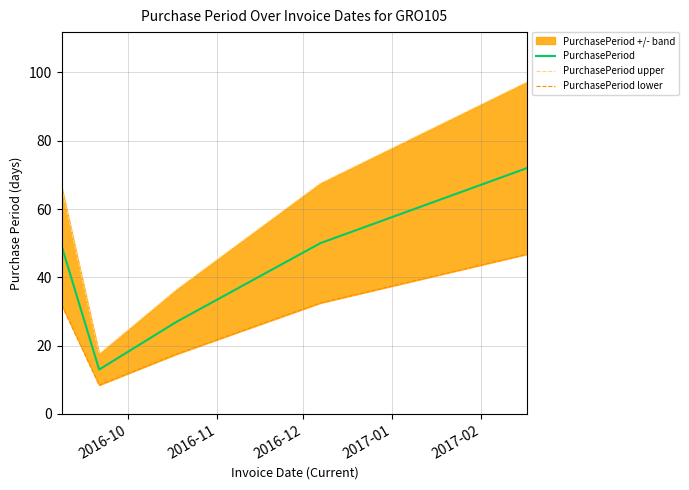

What is the lowest value of the PurchasePeriod series?

13